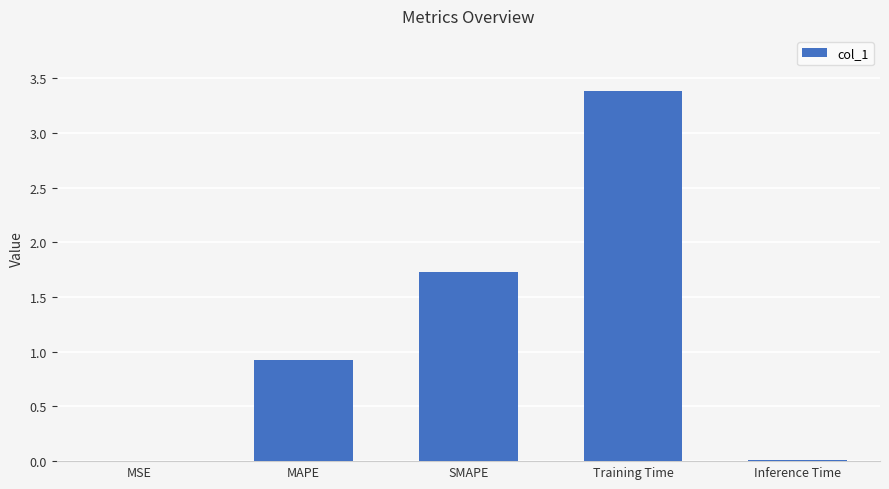

What is the change in value from MAPE to Inference Time?

-0.9